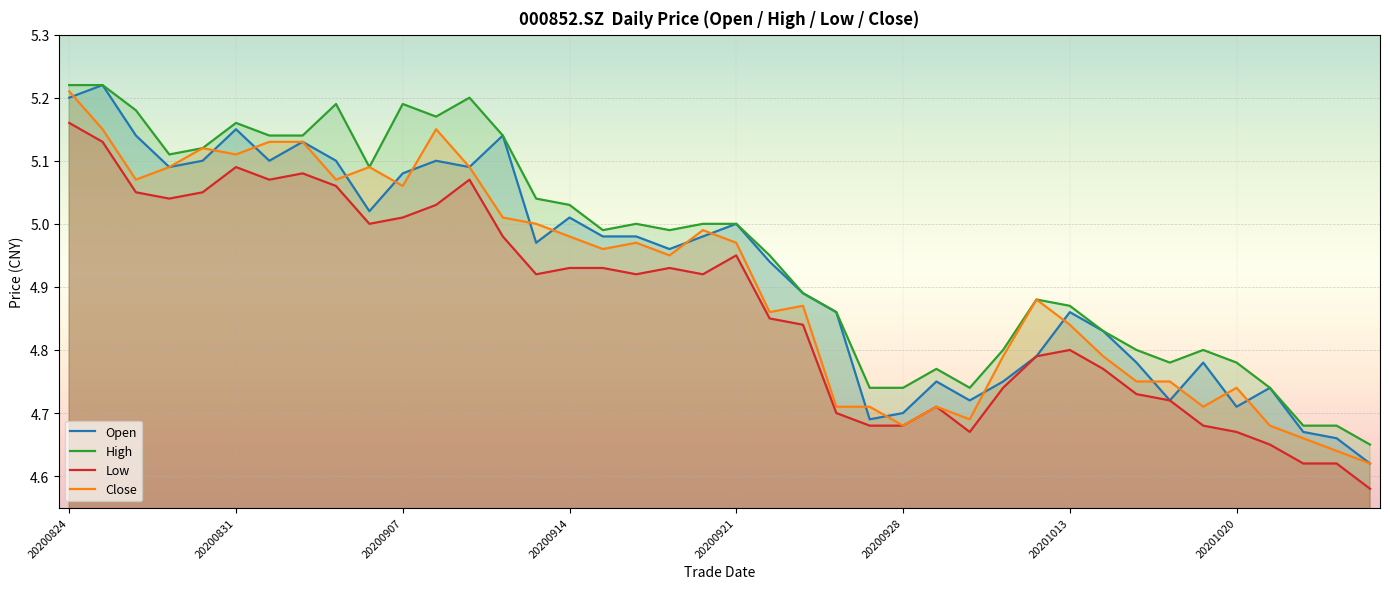

What are all the series names shown in the legend?

Open, High, Low, Close